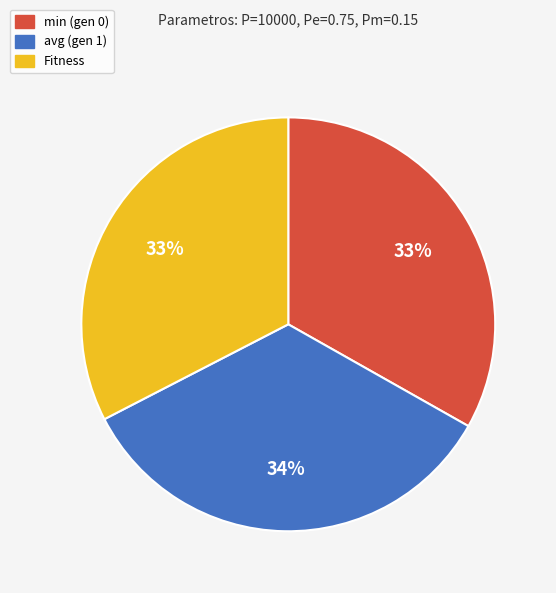

To the nearest percent, what is the combined percentage of avg (gen 1) and min (gen 0)?

67%